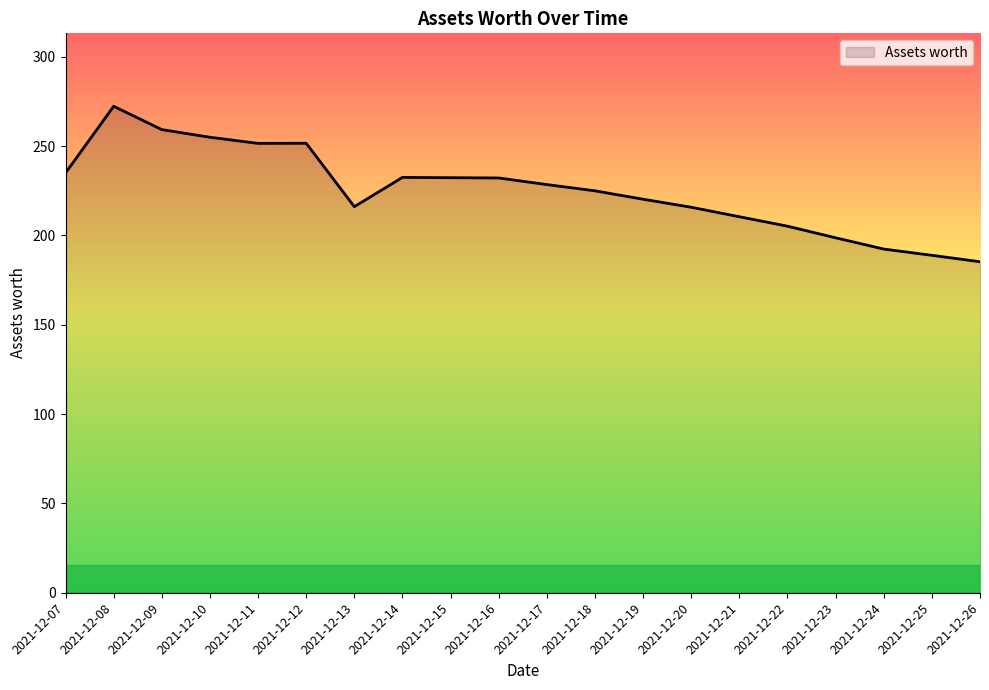

What is the difference between the maximum and minimum values?

87.0